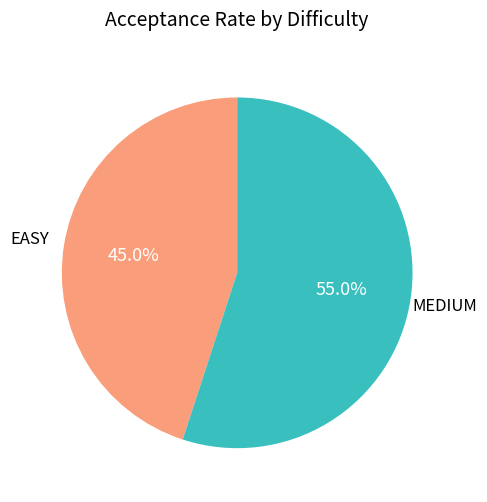

To the nearest percent, what percentage of the pie is MEDIUM?

55%